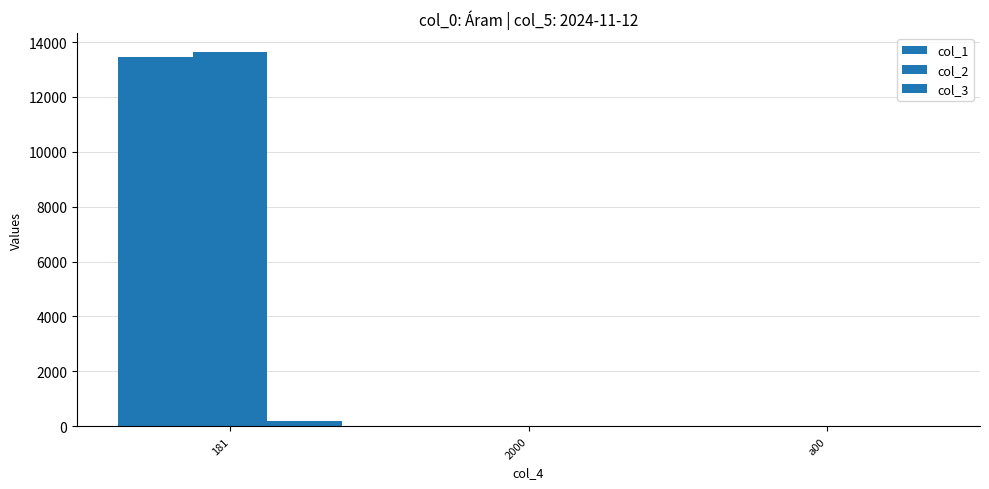

What is the spread (max minus min) of values at 2000?

1